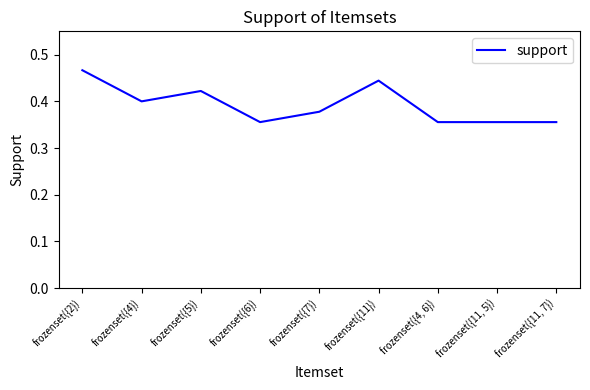

Between frozenset({11}) and frozenset({2}), which is larger?

frozenset({2})